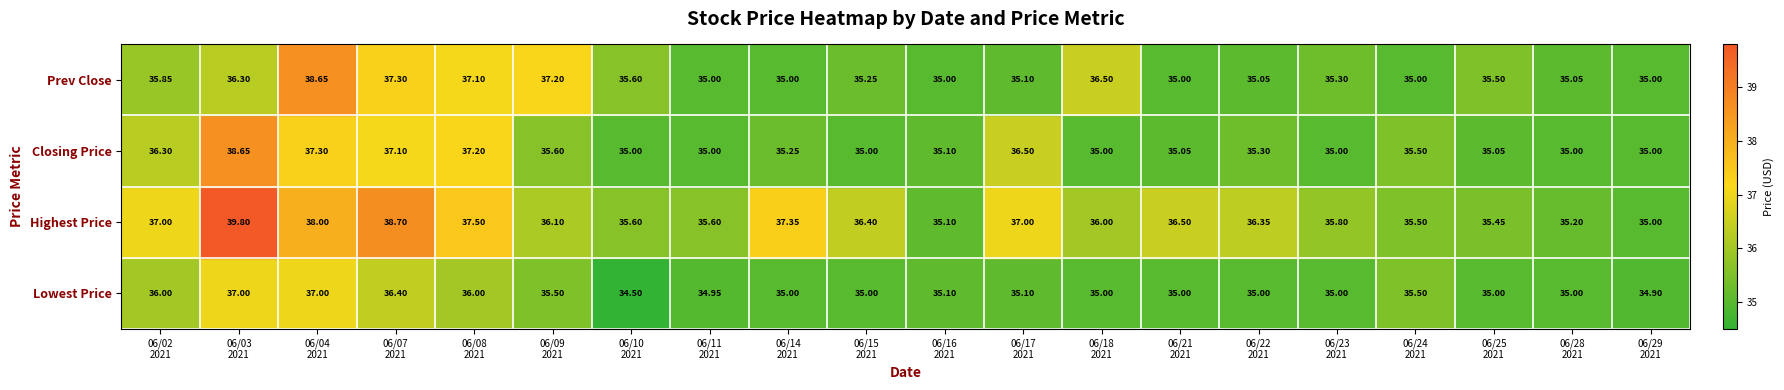

Which series has the largest total across all categories?

Highest Price